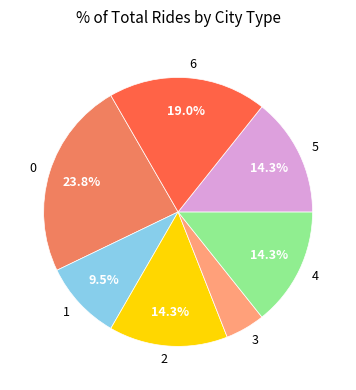

To the nearest percent, what percentage of the pie is 2?

14%